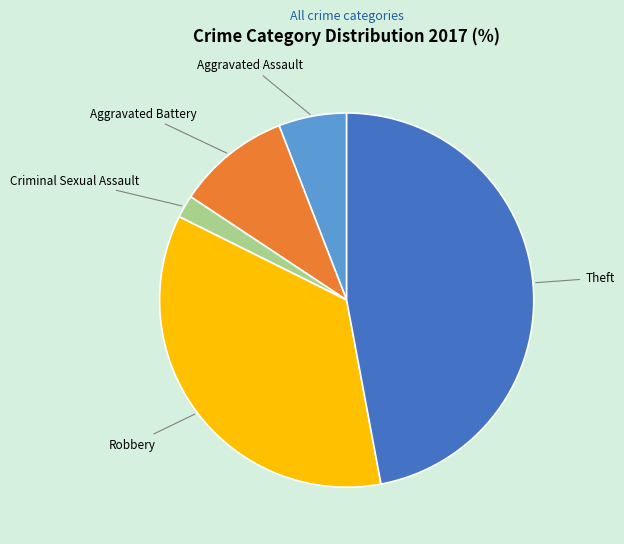

Is there any slice that represents more than half of the pie?

No